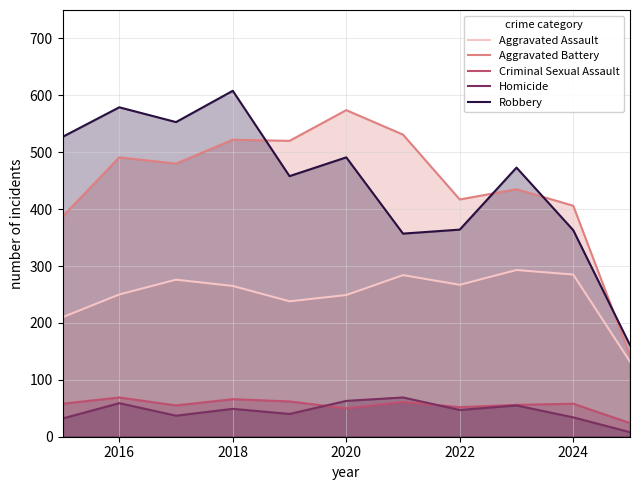

True or false: Aggravated Battery and Homicide cross at least once.

False